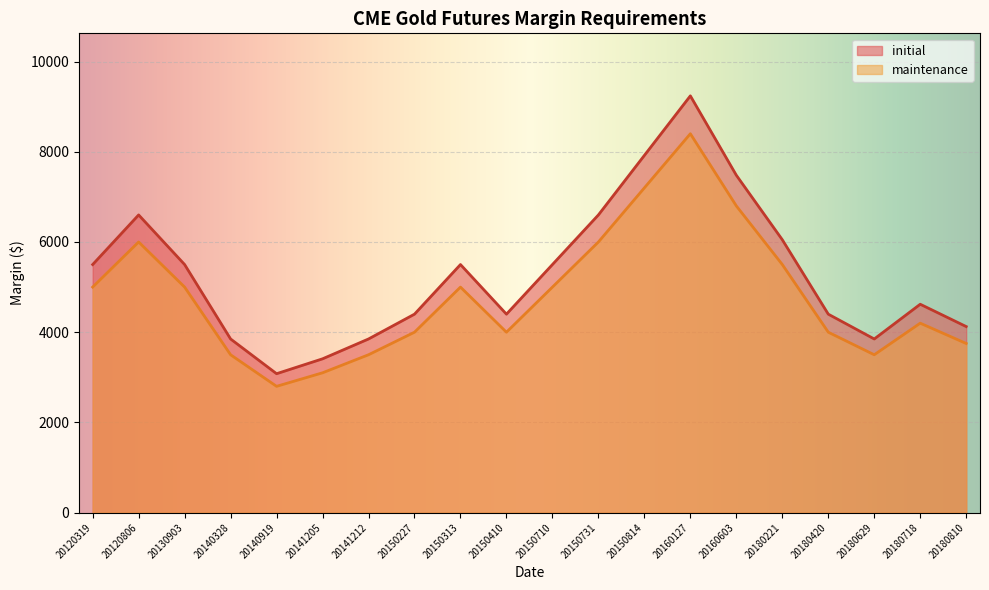

Reading left to right, list all the values displayed in this chart.

initial: 20120319=5500	20120806=6600	20130903=5500	20140328=3850	20140919=3080	20141205=3410	20141212=3850	20150227=4400	20150313=5500	20150410=4400	20150710=5500	20150731=6600	20150814=7920	20160127=9240	20160603=7480	20180221=6050	20180420=4400	20180629=3850	20180718=4620	20180810=4125
maintenance: 20120319=5000	20120806=6000	20130903=5000	20140328=3500	20140919=2800	20141205=3100	20141212=3500	20150227=4000	20150313=5000	20150410=4000	20150710=5000	20150731=6000	20150814=7200	20160127=8400	20160603=6800	20180221=5500	20180420=4000	20180629=3500	20180718=4200	20180810=3750